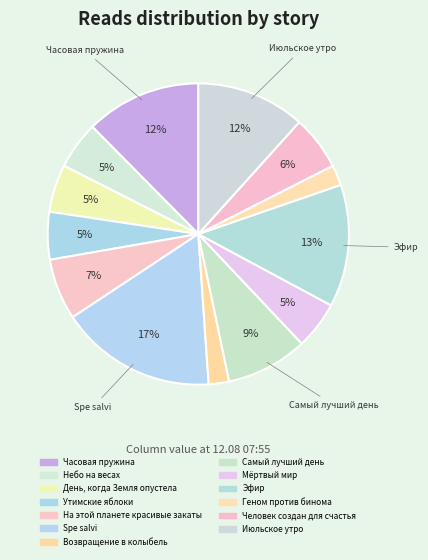

What is the change in value from Часовая пружина to Небо на весах?

-10